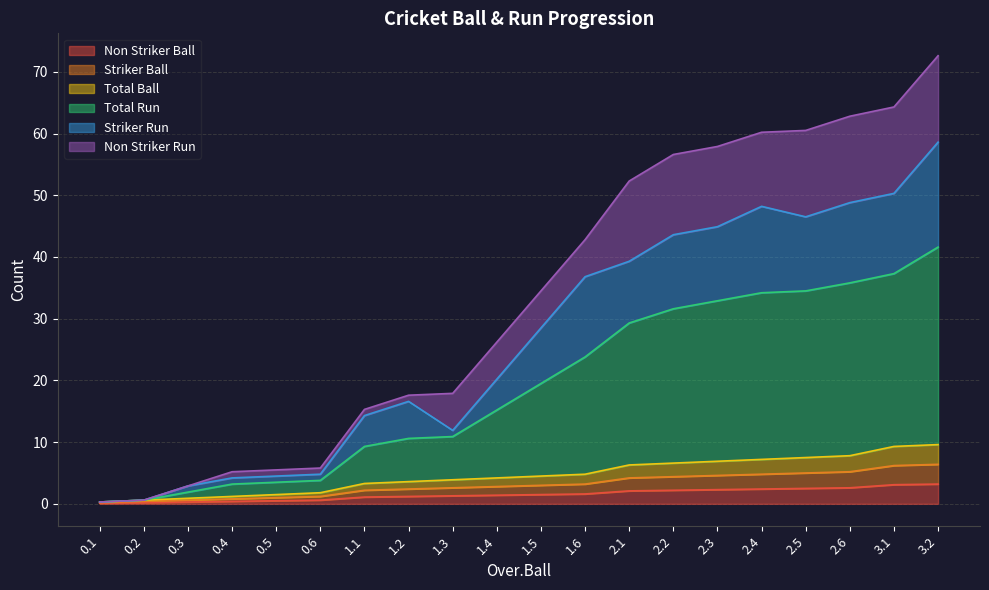

True or false: Total Run and Striker Ball cross at least once.

False